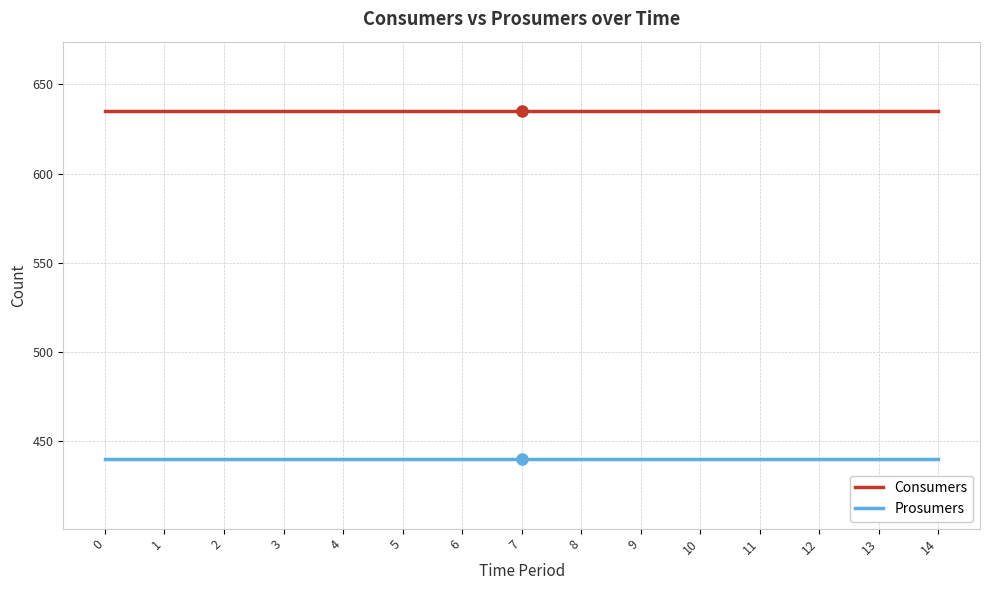

Which series has the largest total across all categories?

Consumers